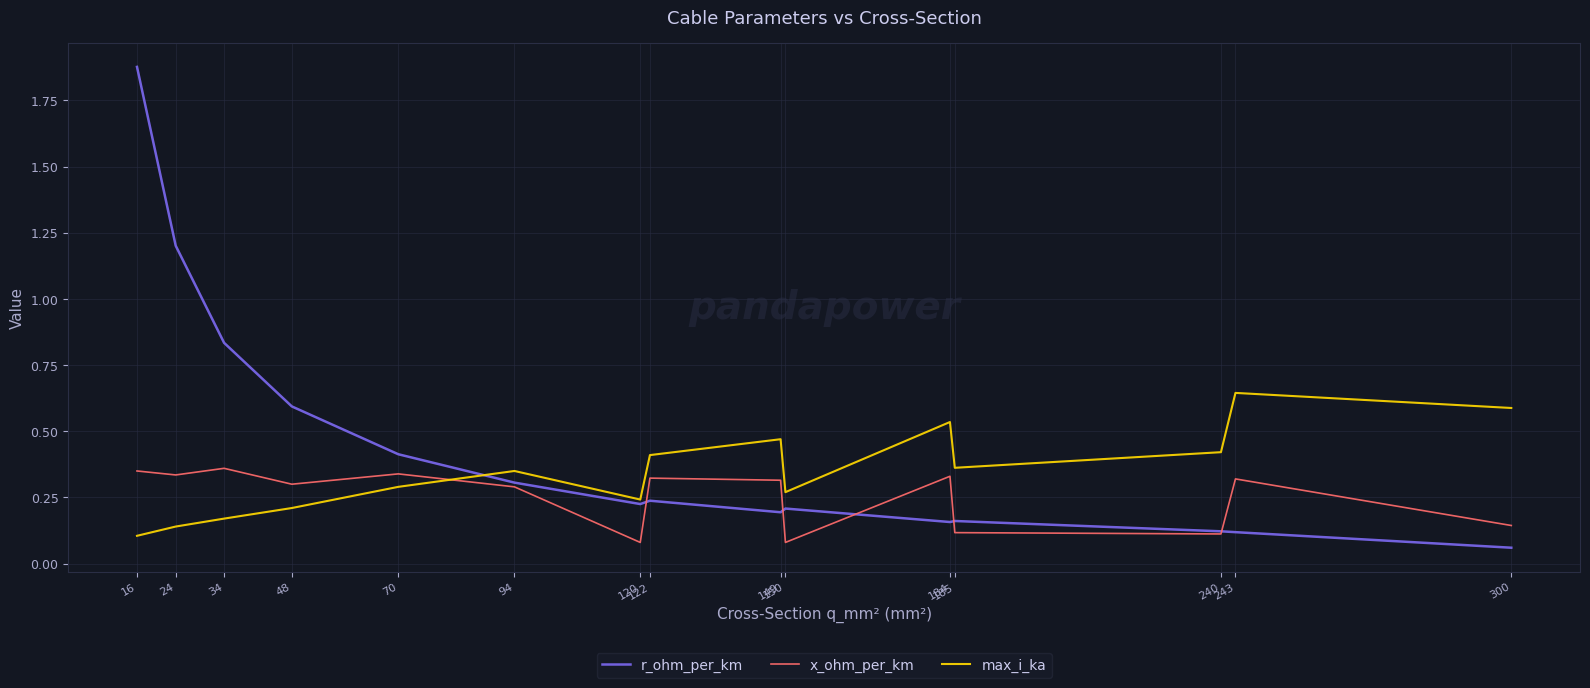

How many intersections are there between max_i_ka and x_ohm_per_km?

1